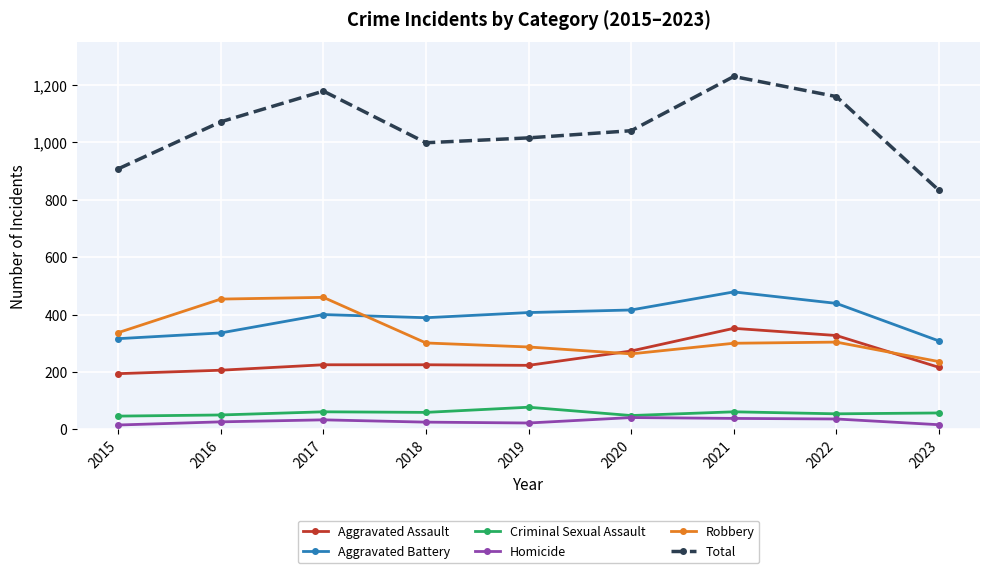

What are all the series names shown in the legend?

Aggravated Assault, Aggravated Battery, Criminal Sexual Assault, Homicide, Robbery, Total